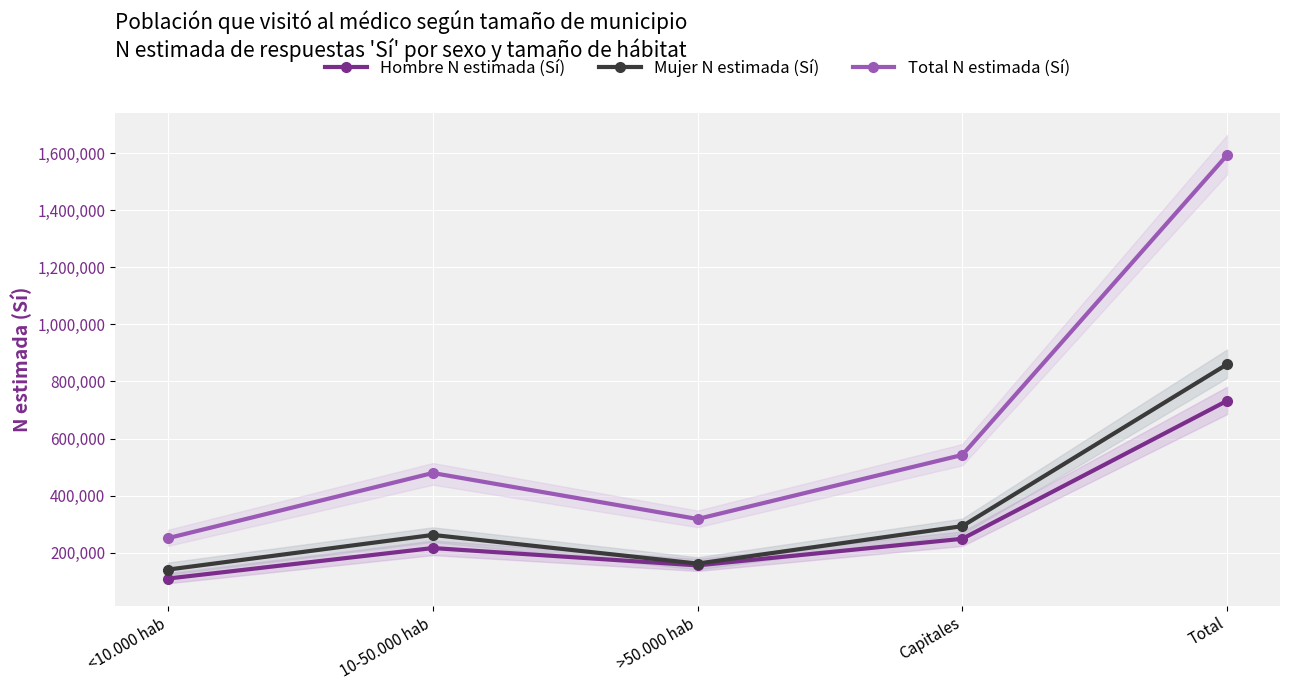

Which label corresponds to the largest value in the chart?

Total